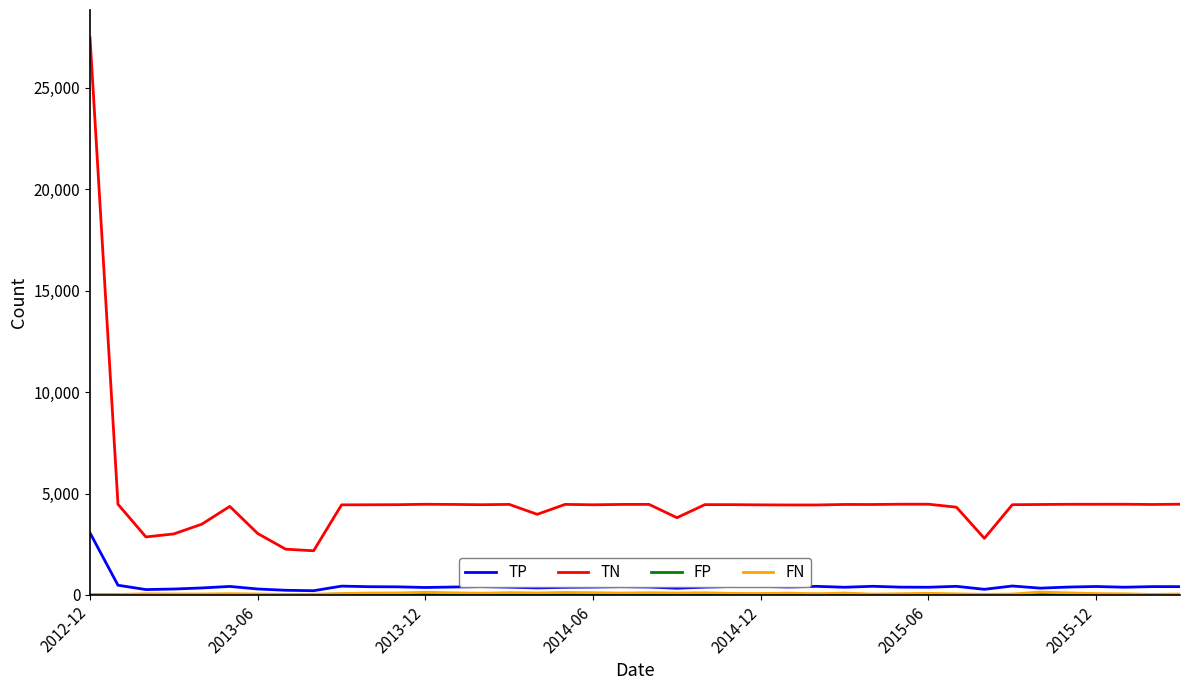

Which series has the largest range (max minus min)?

TN